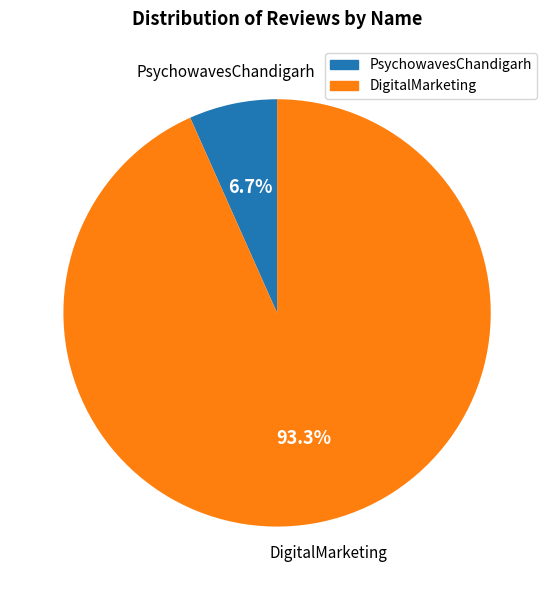

The PsychowavesChandigarh slice represents 7% of the pie. True or false?

True